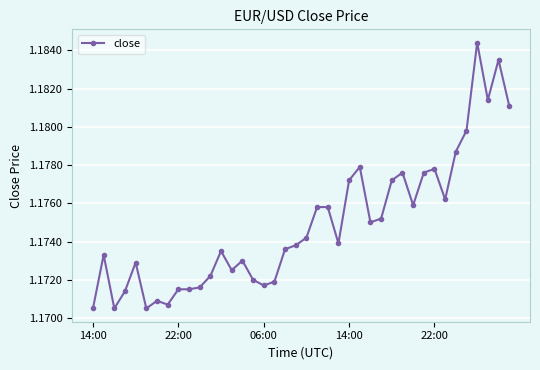

True or false: the data has more than 2 interior local peaks.

True